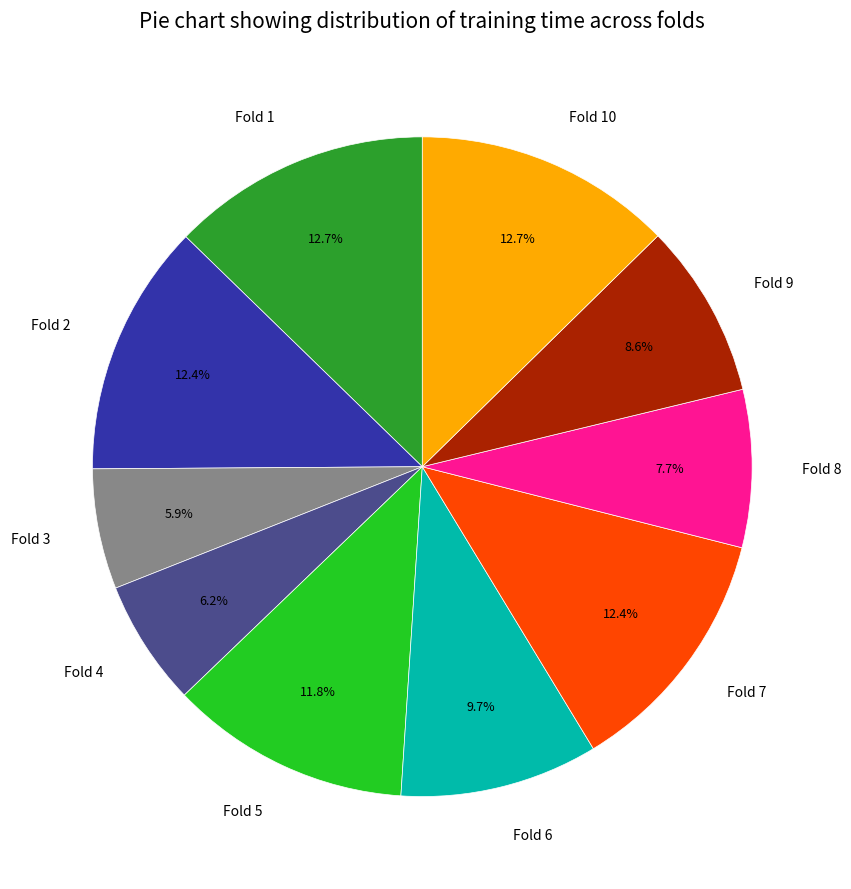

To the nearest percent, what is the difference between the Fold 8 and Fold 5 slice percentages?

4%